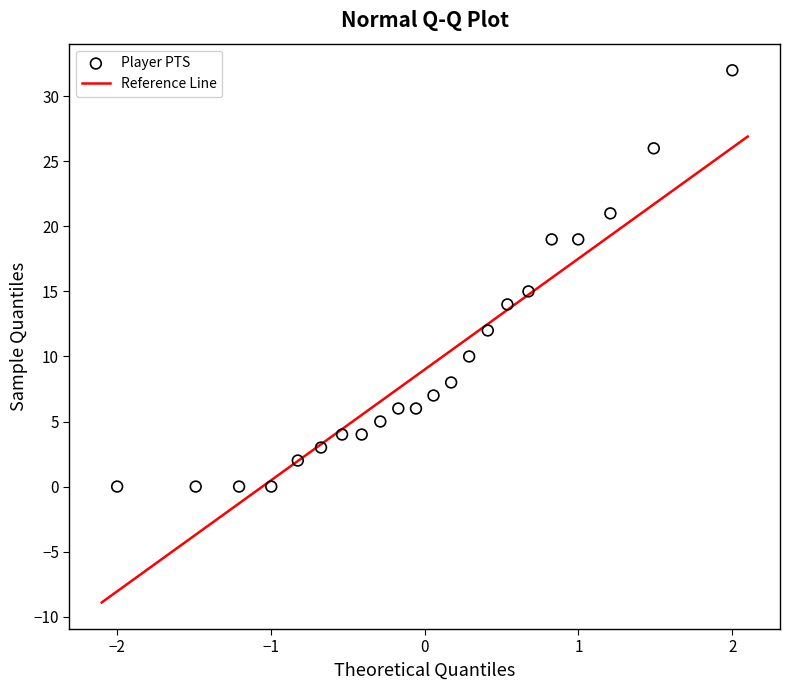

What Y value in the scatter plot is closest to 16?

15